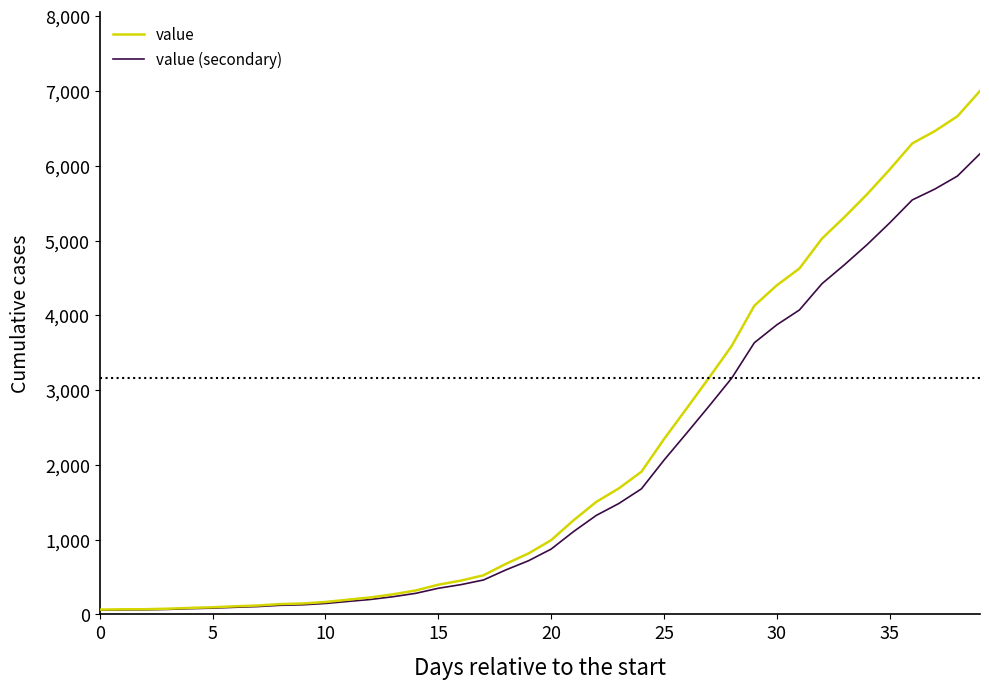

What is the highest value of the value series?

7003.0